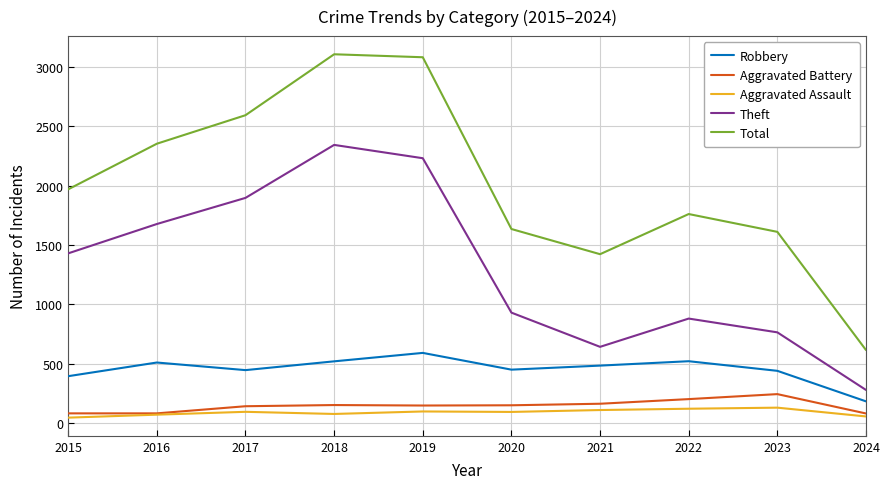

The Total series shows 849 at 2023. True or false?

False